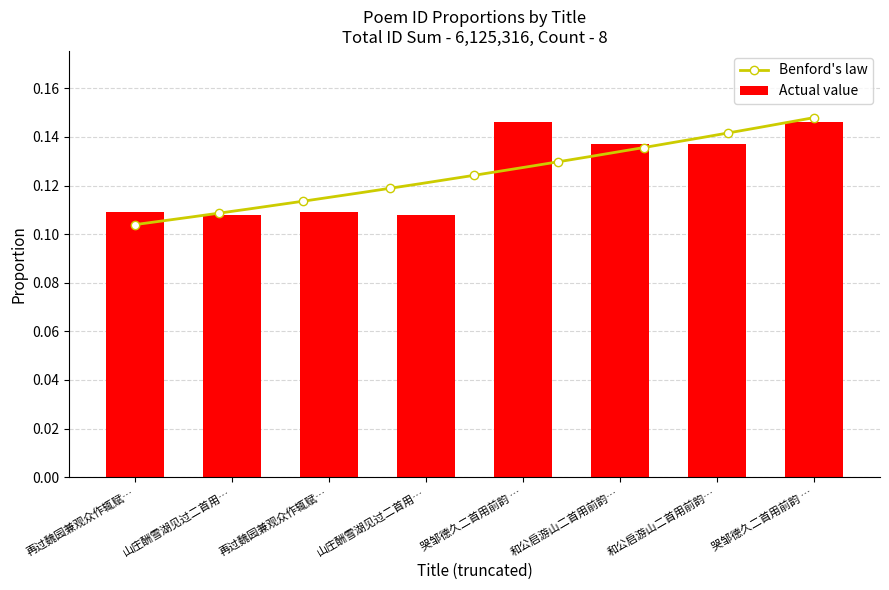

Reading left to right, extract all data points from this chart.

0.1	0.1	0.1	0.1	0.1	0.1	0.1	0.1